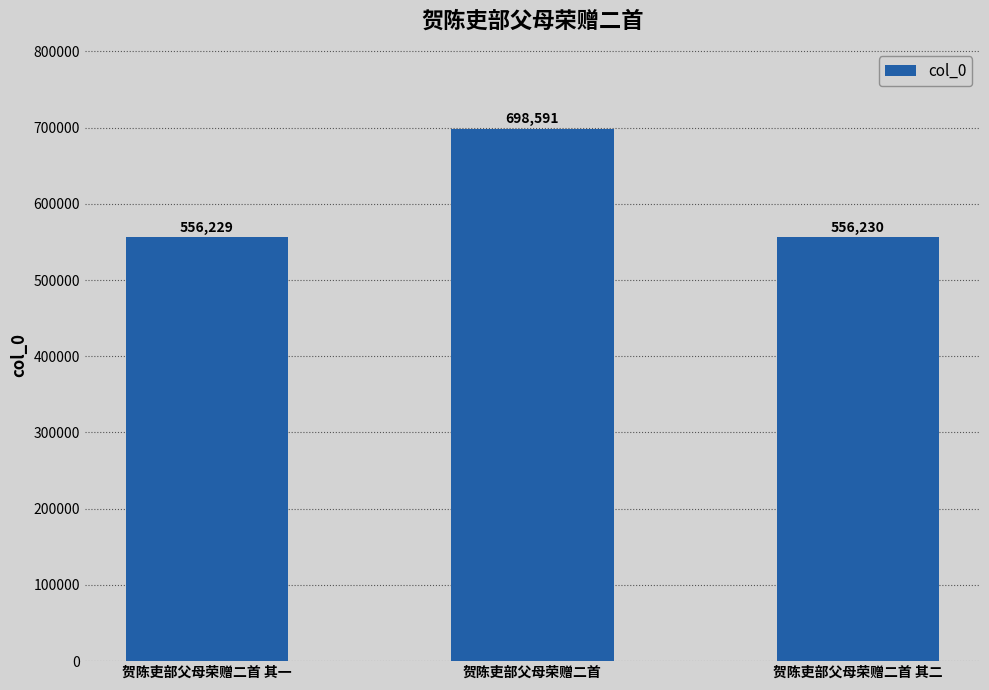

How many bars are there in total?

3